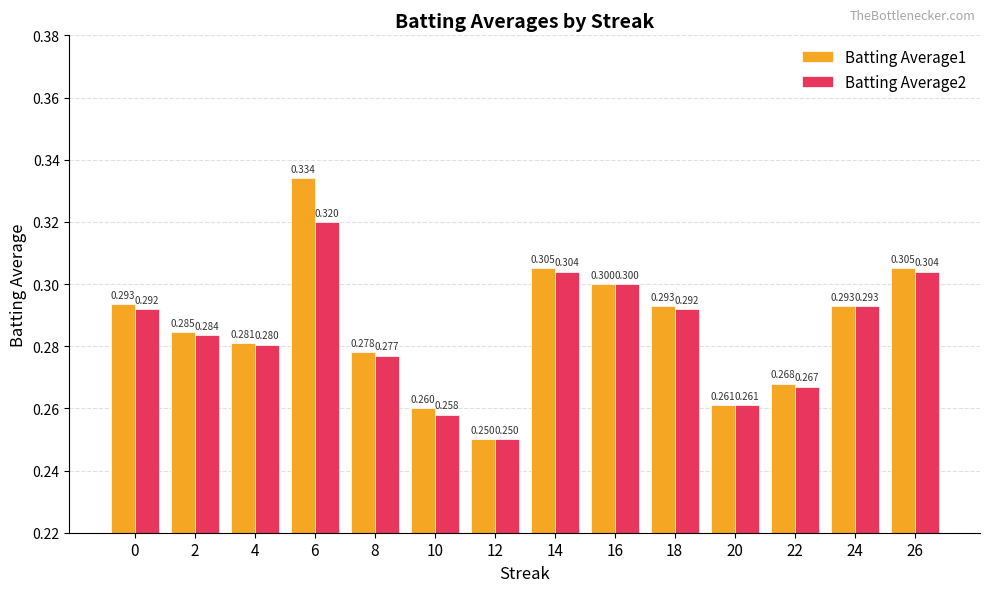

What are all the series names shown in the legend?

Batting Average1, Batting Average2